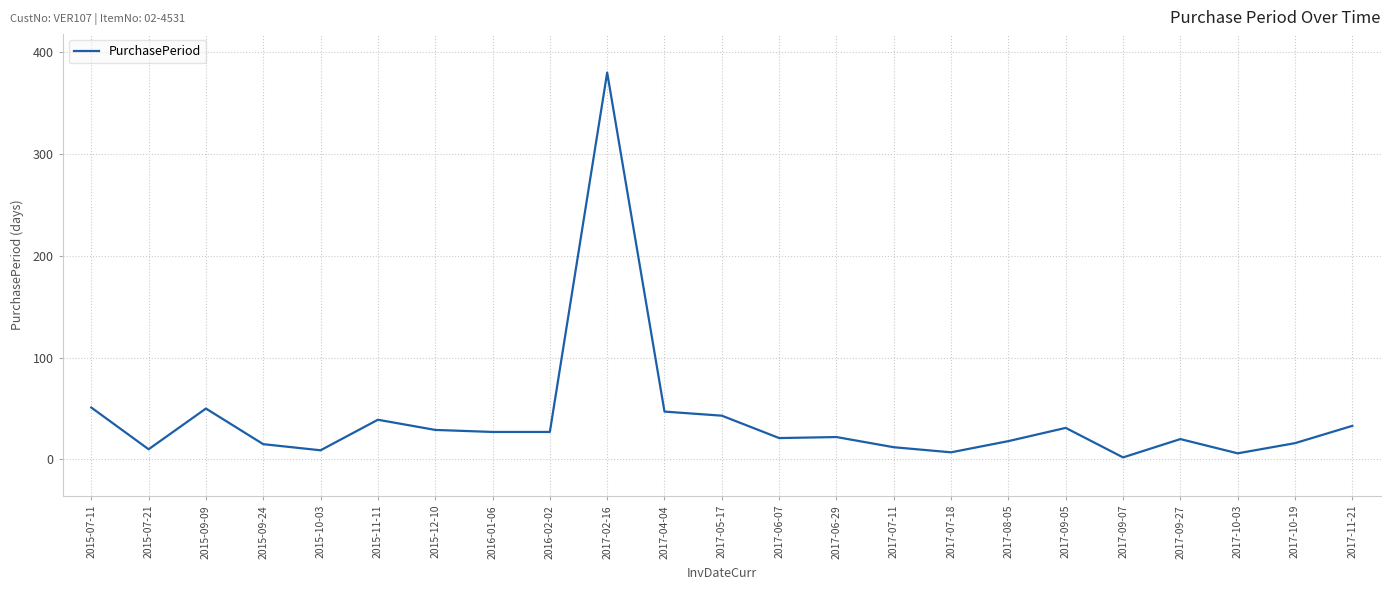

Is it true that the value at 2015-09-24 is 15?

True